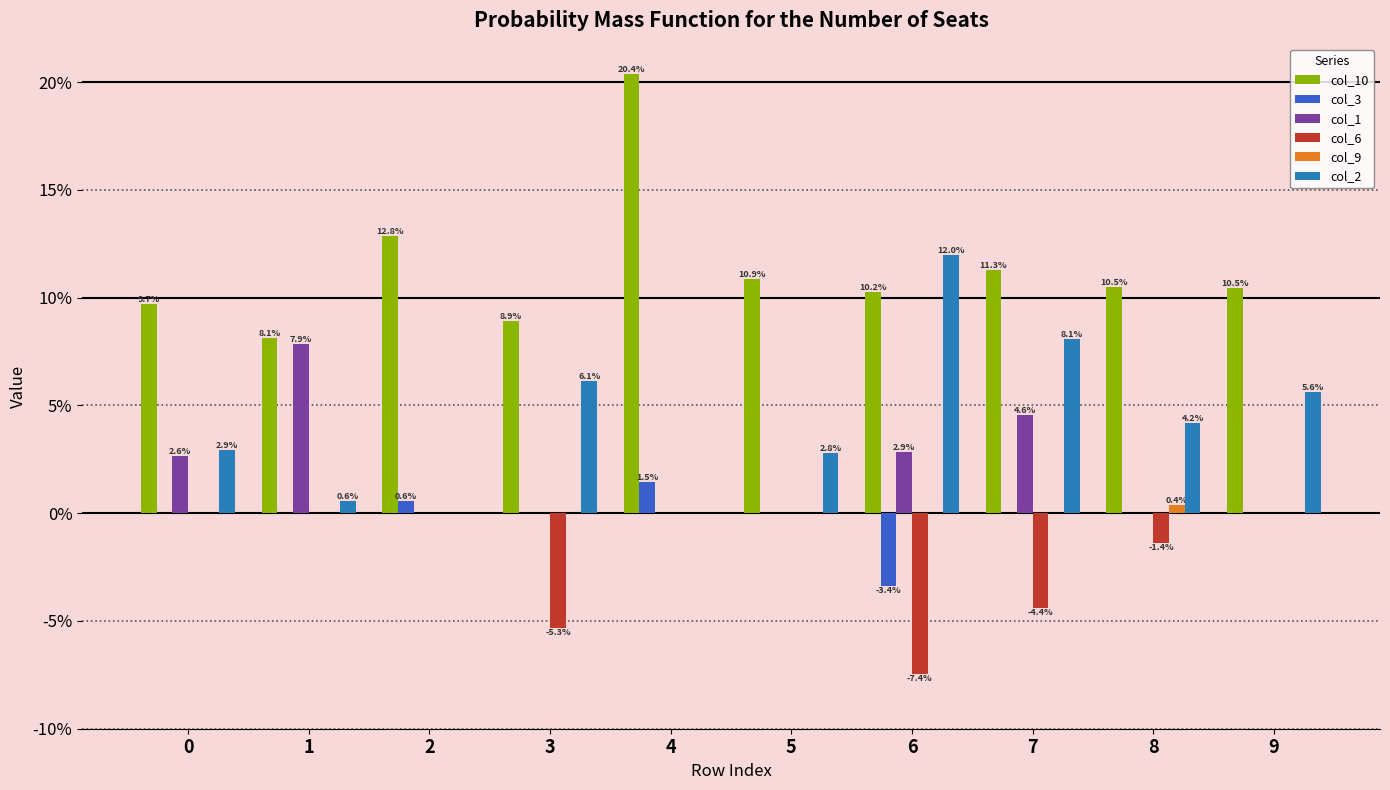

What is the difference between the maximum and minimum values in the col_10 series?

0.1